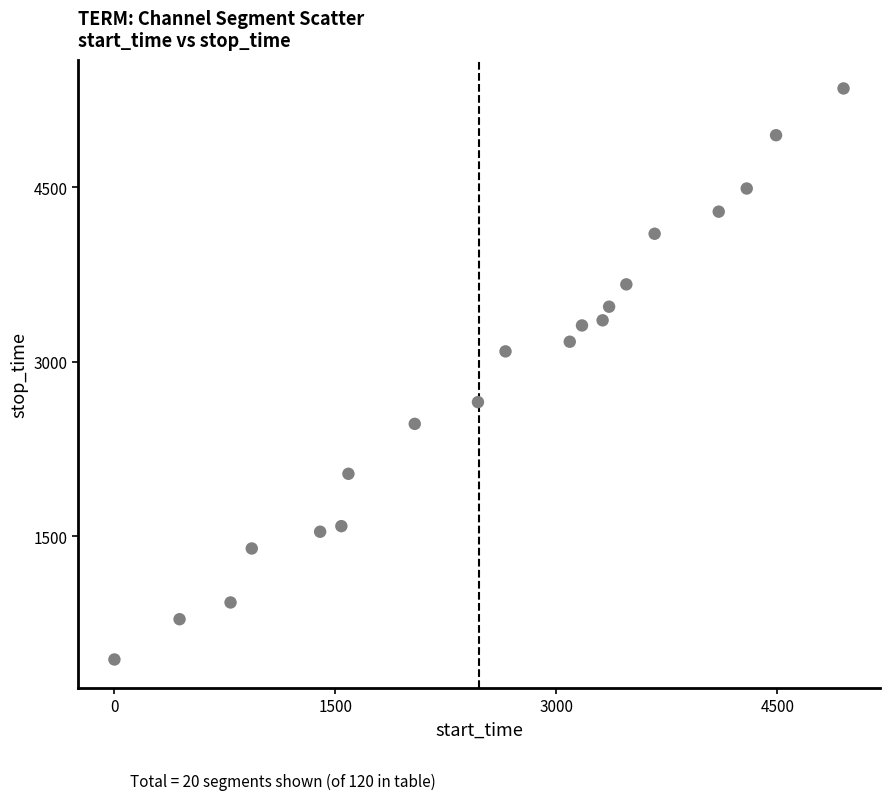

What is the range of Y values (max minus min)?

4908